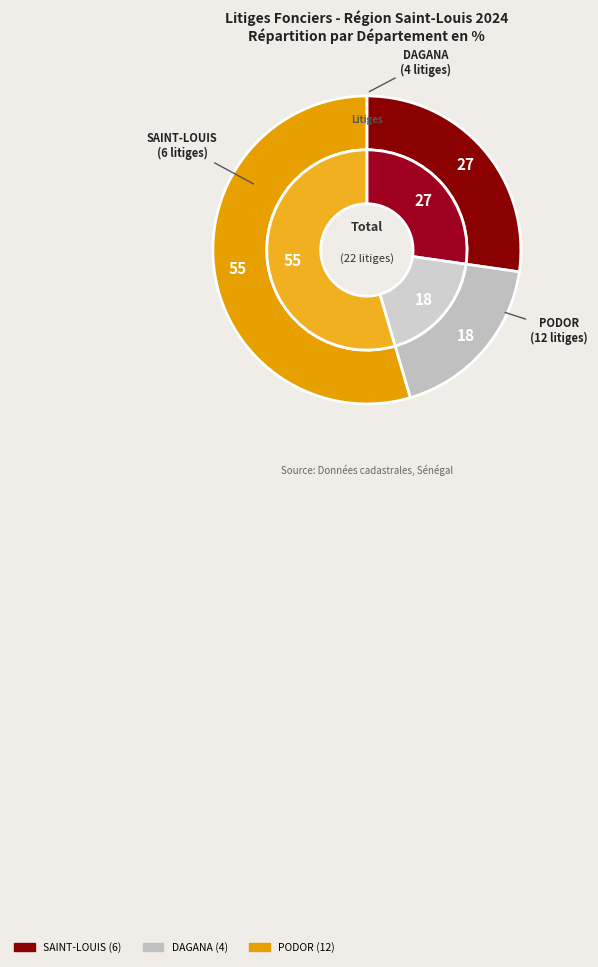

How many slices are in this pie chart?

3